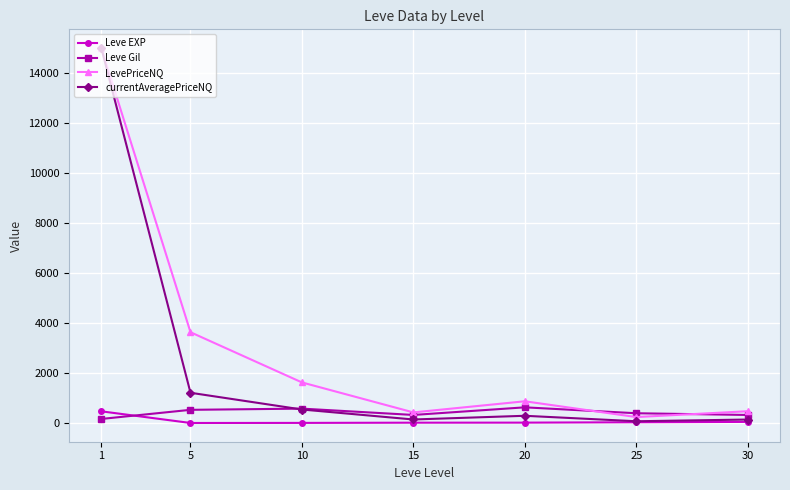

What is the highest value of the Leve Gil series?

628.3